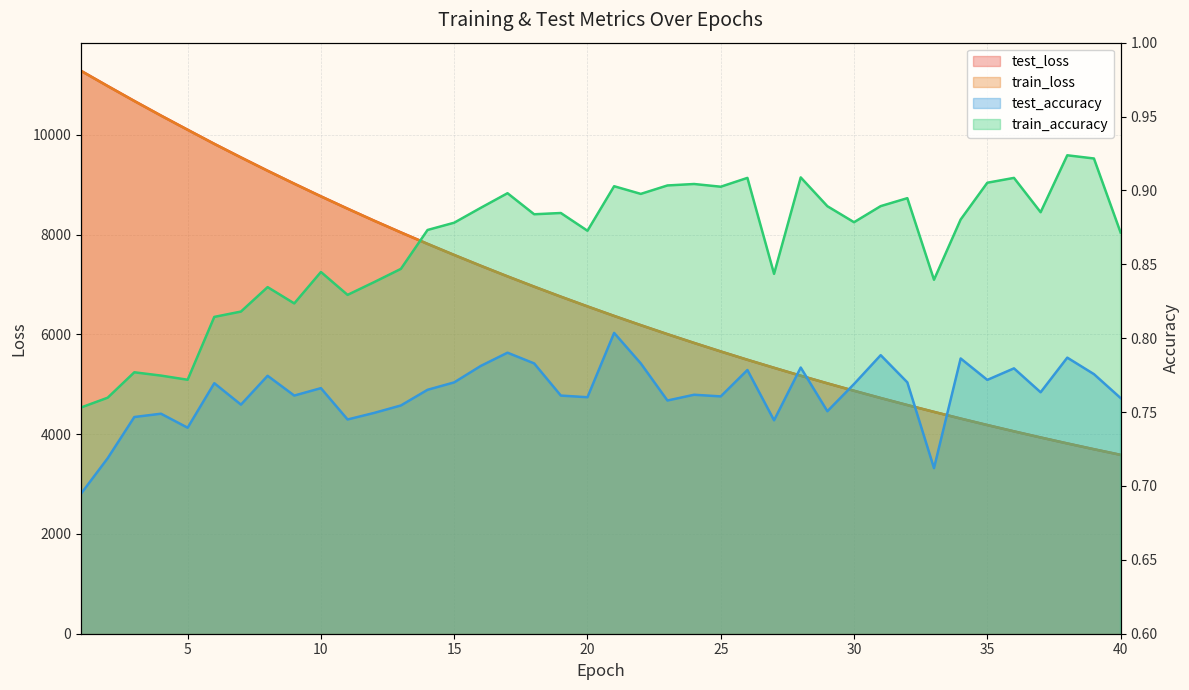

True or false: train_accuracy has a value of 0.3 at 38.

False